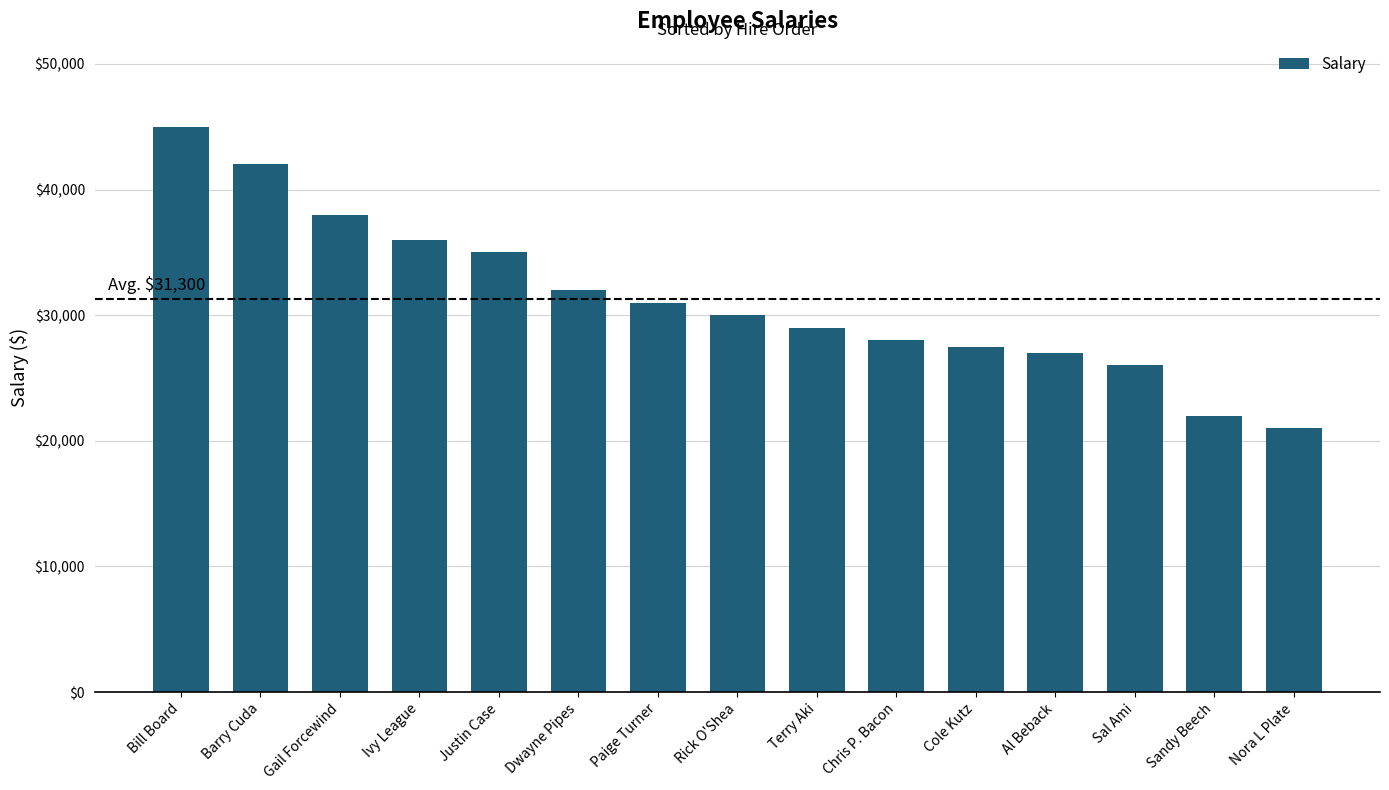

Between Rick O'Shea and Paige Turner, which is larger?

Paige Turner